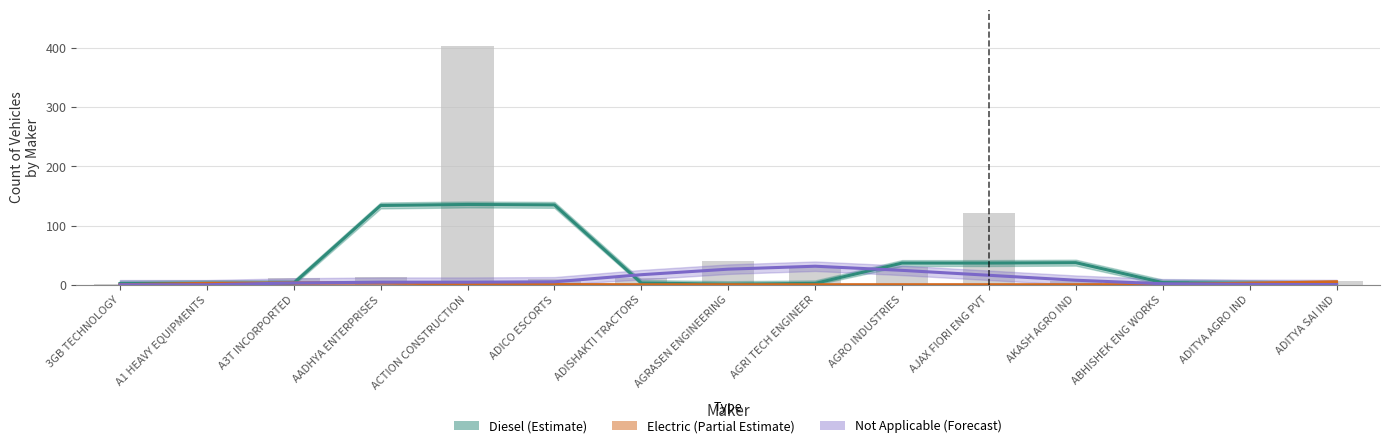

What is the total value across all series at ADITYA SAI IND?

14